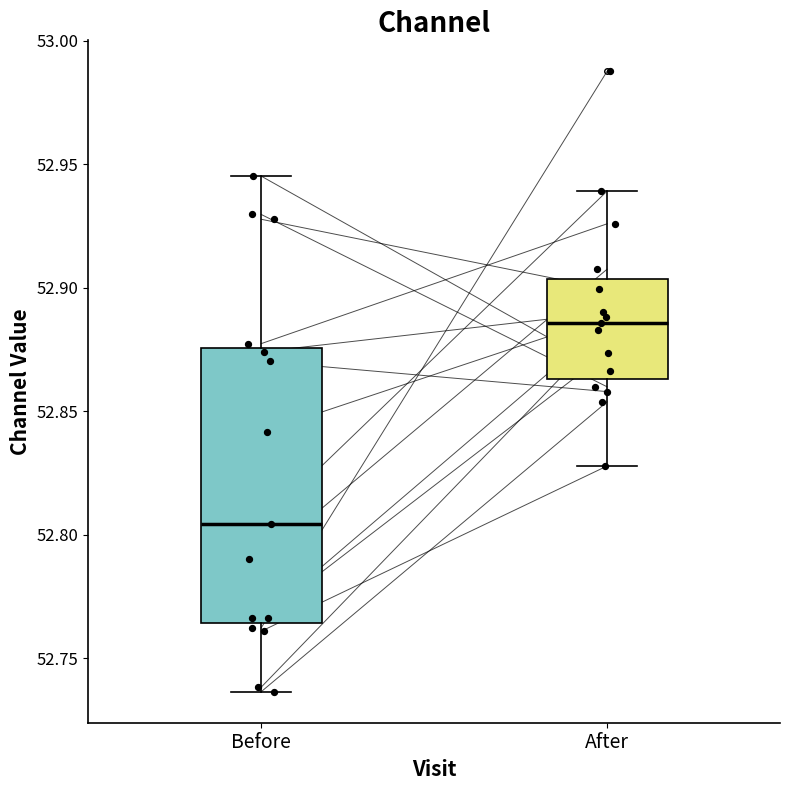

Which box's median line is the lowest?

Before